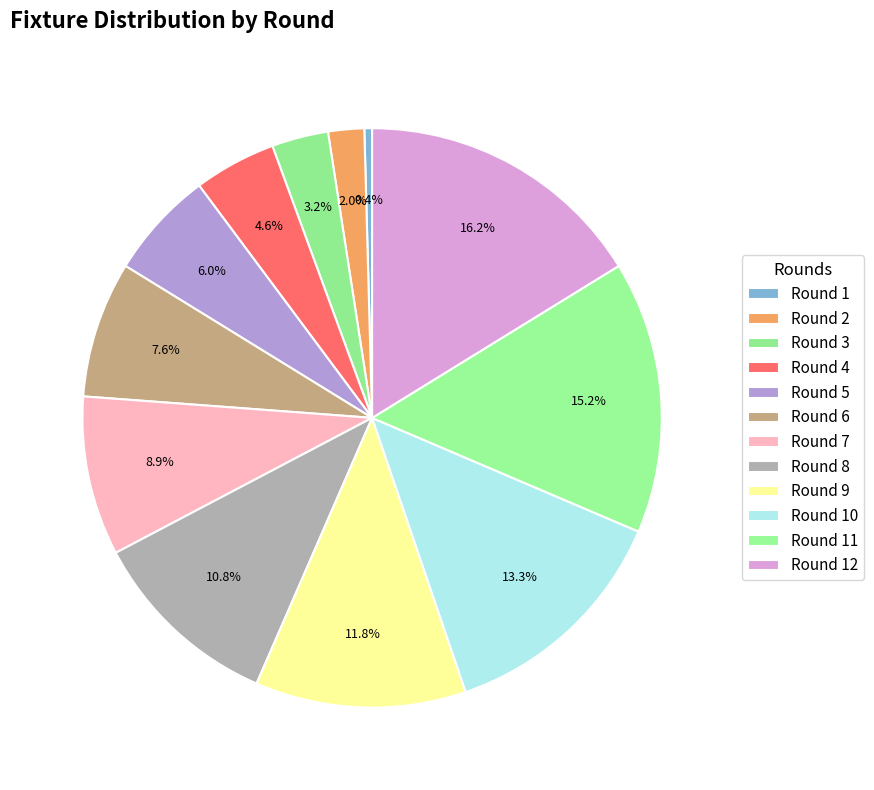

How many segments does this pie chart have?

12